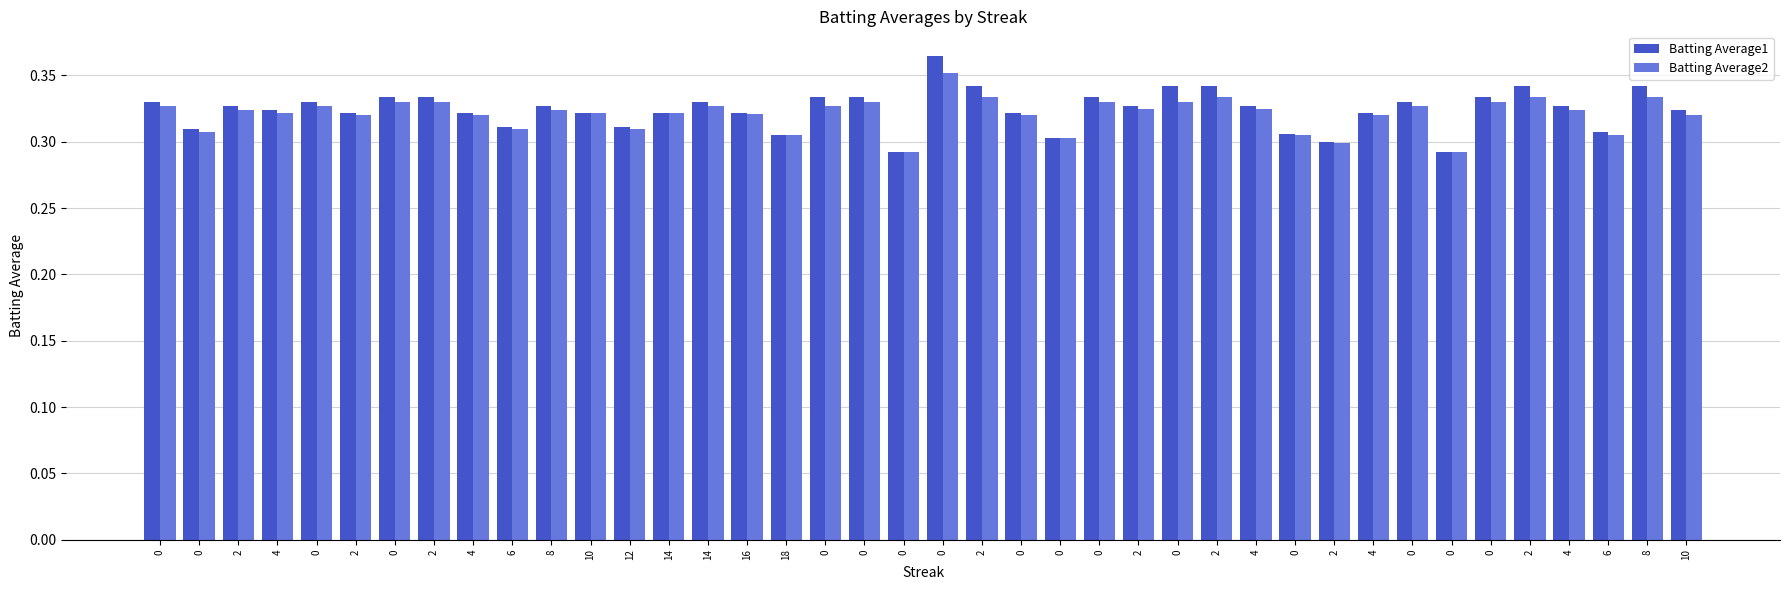

What is the sum of all Batting Average1 values?

13.0